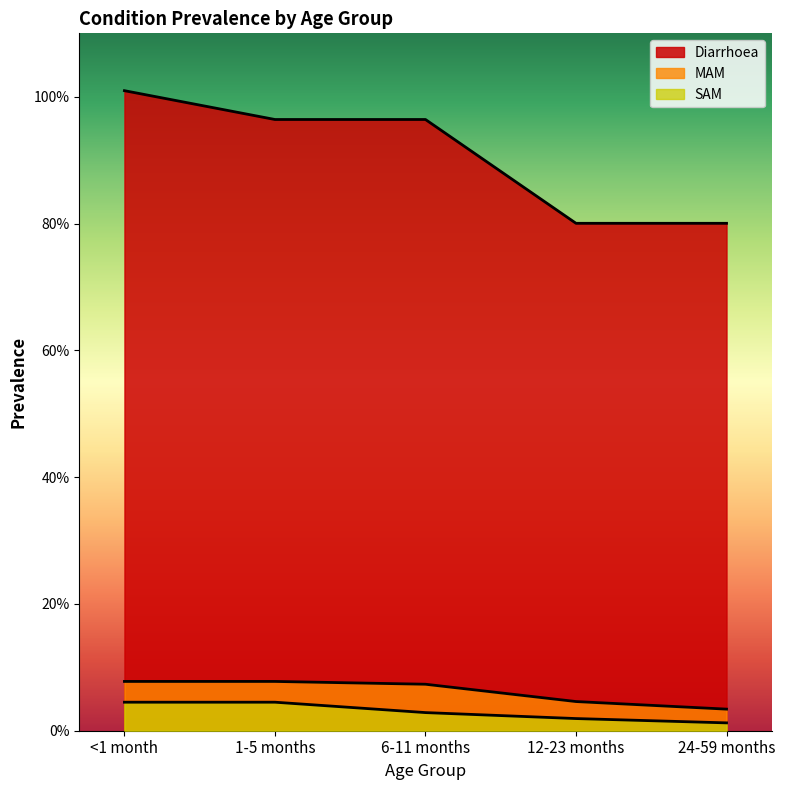

What are all the series names shown in the legend?

Diarrhoea, MAM, SAM